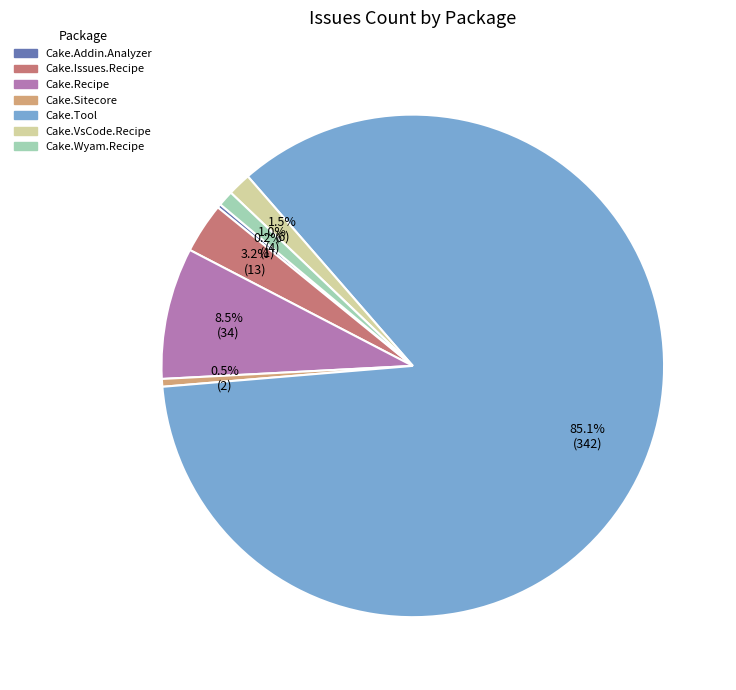

Does any single category account for the majority?

Yes